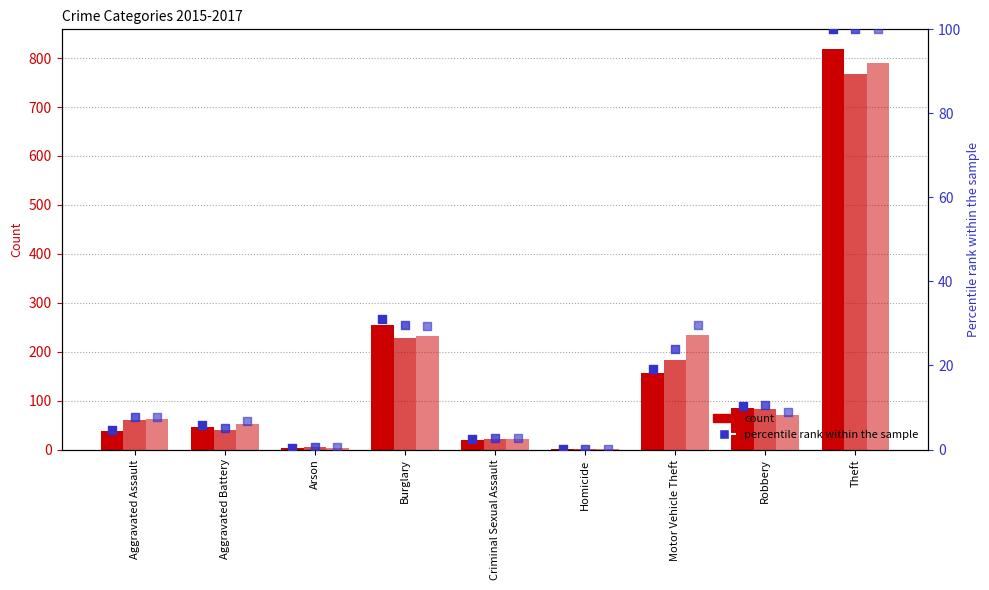

Is the value of 2015 percentile rank at Aggravated Assault greater than the value of 2017 percentile rank at Motor Vehicle Theft?

No